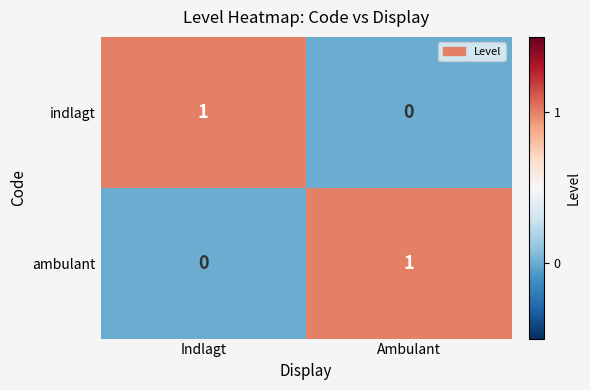

At which label is ambulant closest to 0?

Indlagt